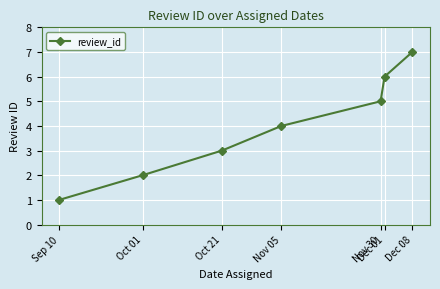

Which label corresponds to the largest value in the chart?

Dec 08